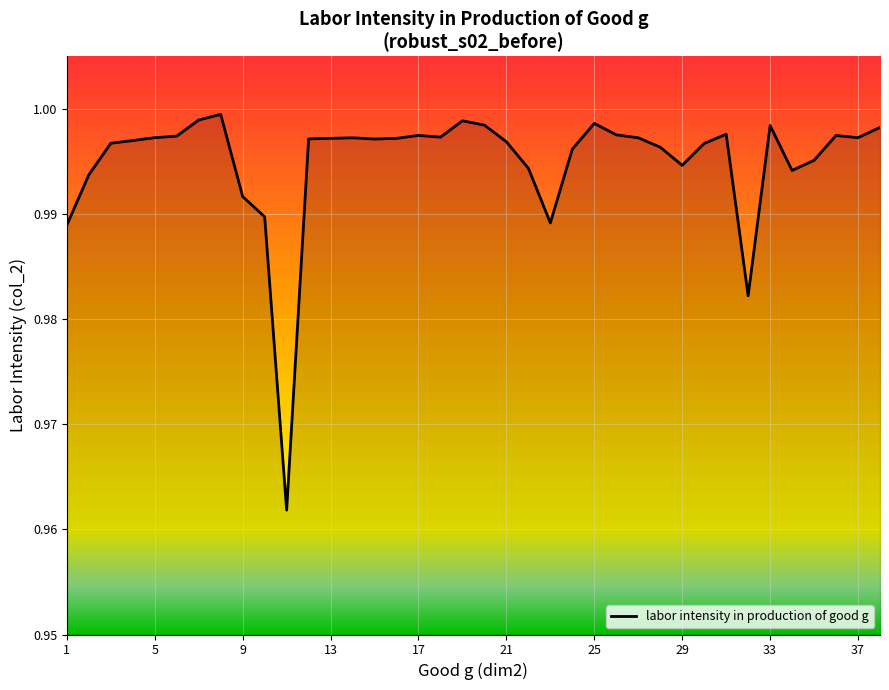

Rank the categories by value from lowest to highest.

11, 32, 1, 23, 10, 9, 2, 34, 22, 29, 35, 24, 28, 30, 3, 21, 4, 15, 12, 16, 13, 14, 27, 5, 37, 18, 6, 36, 17, 26, 31, 38, 33, 20, 25, 19, 7, 8